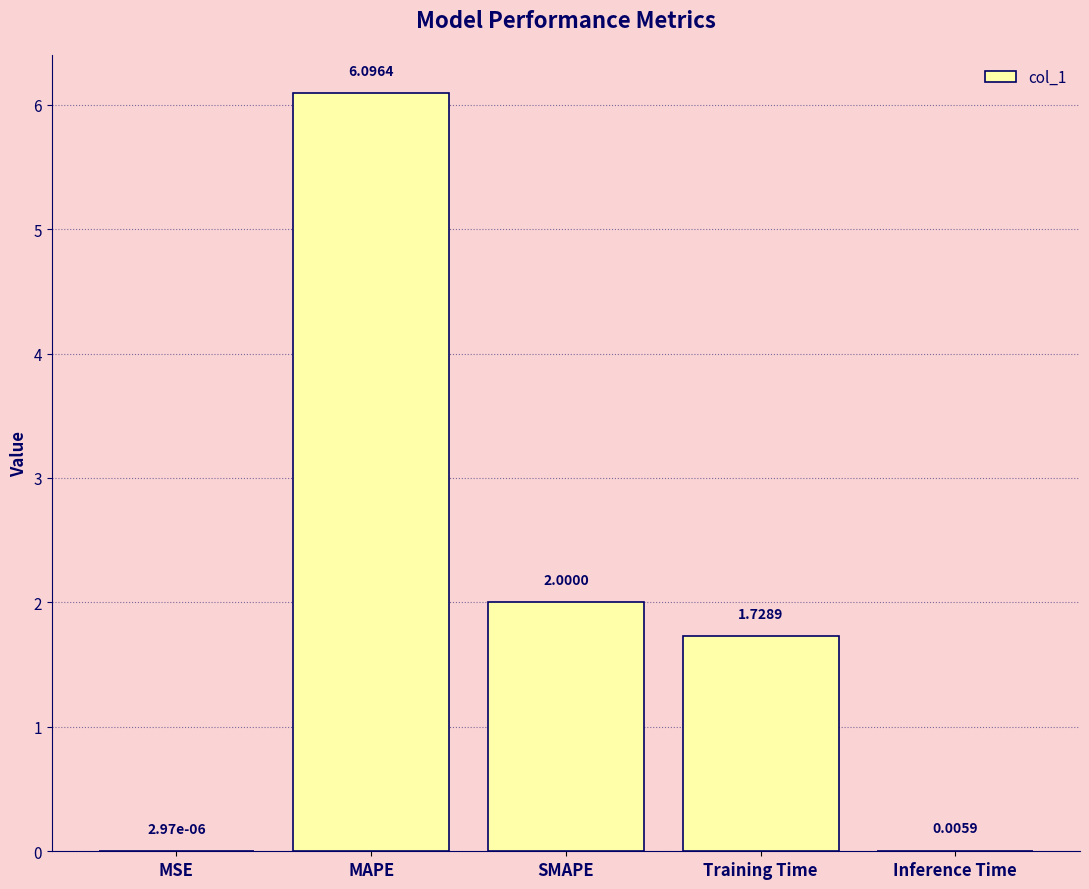

Between MSE and MAPE, which is larger?

MAPE